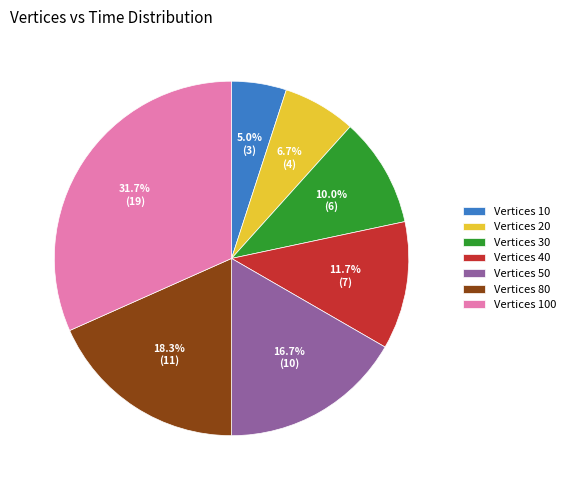

To the nearest percent, what is the difference between the largest and smallest slice percentages?

27%